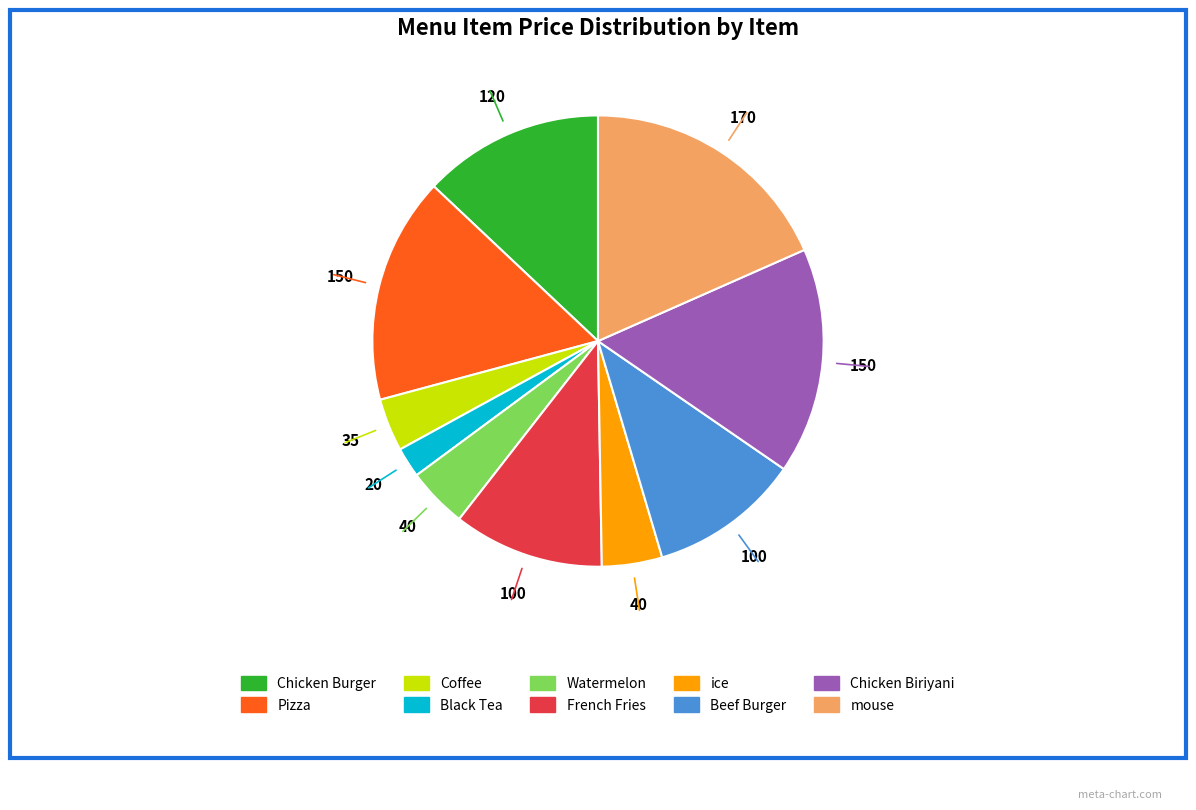

Do ice and Chicken Burger together represent more than half of the pie?

No